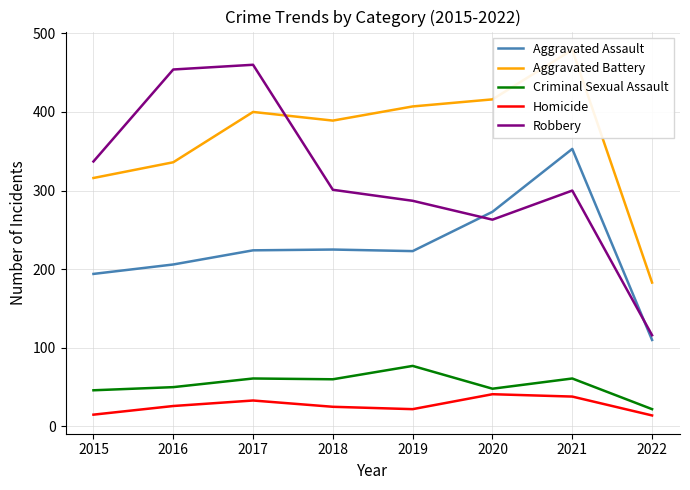

Which category has the lowest value in the Robbery series?

2022